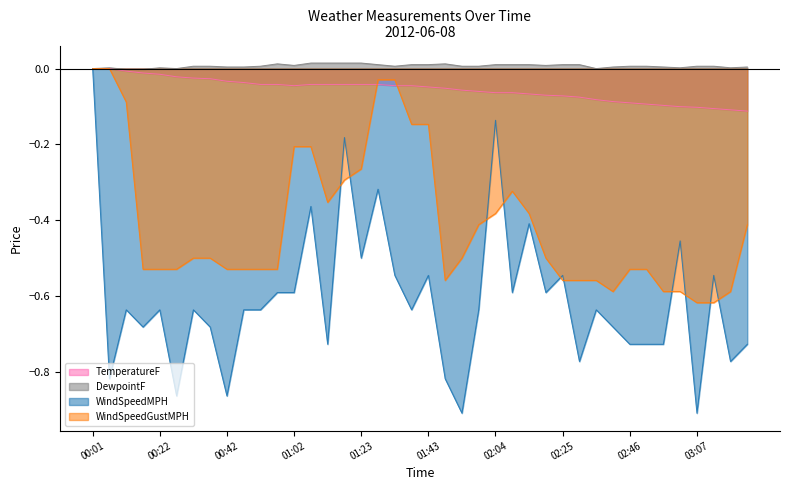

What is the difference between the second highest and minimum values in the WindSpeedMPH series?

0.8